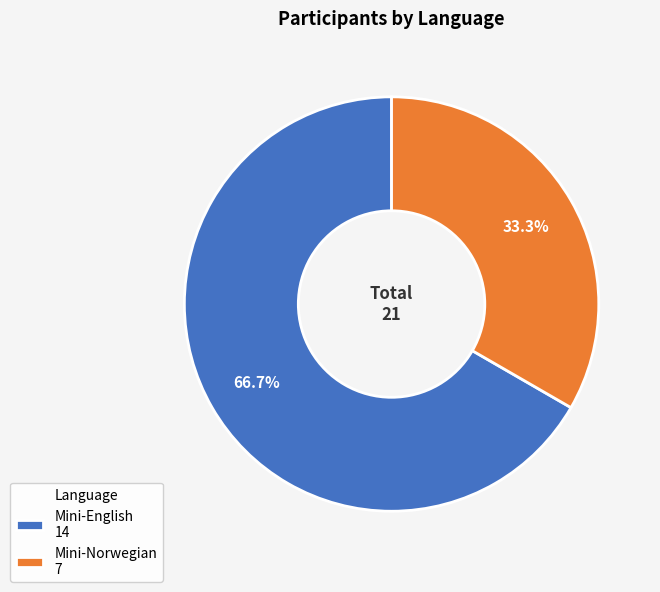

Is Mini-English the majority of the pie?

Yes